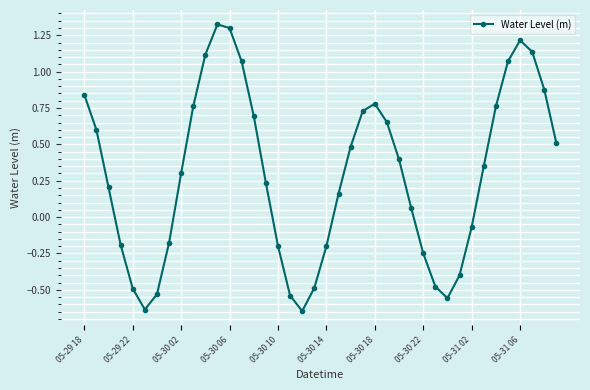

True or false: the data has more than 2 interior local peaks.

True